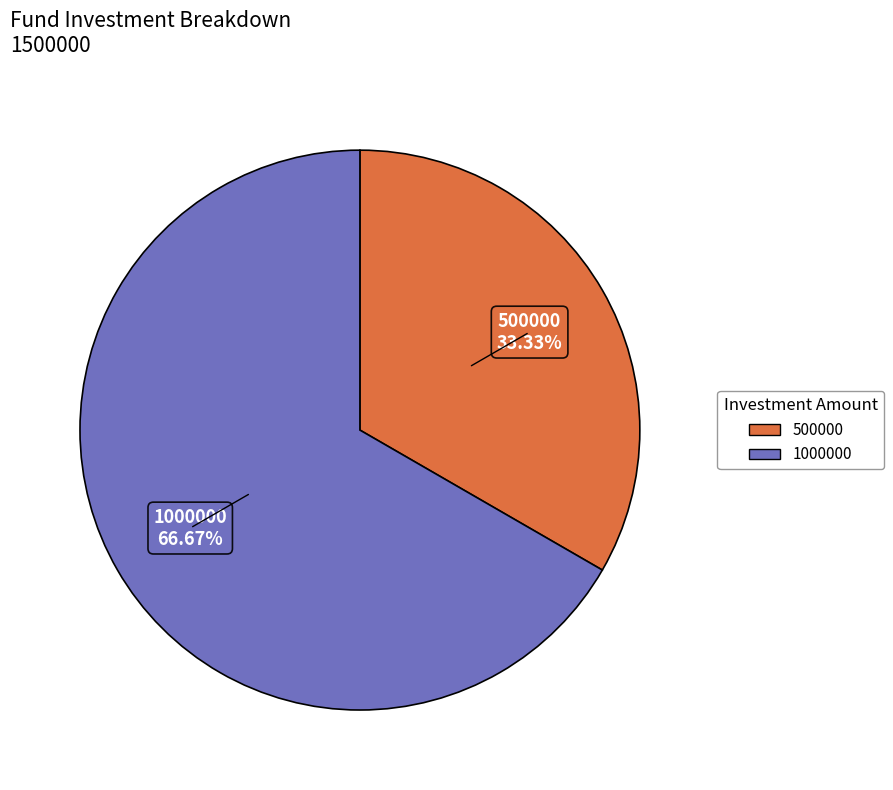

Which slice is the largest?

1000000